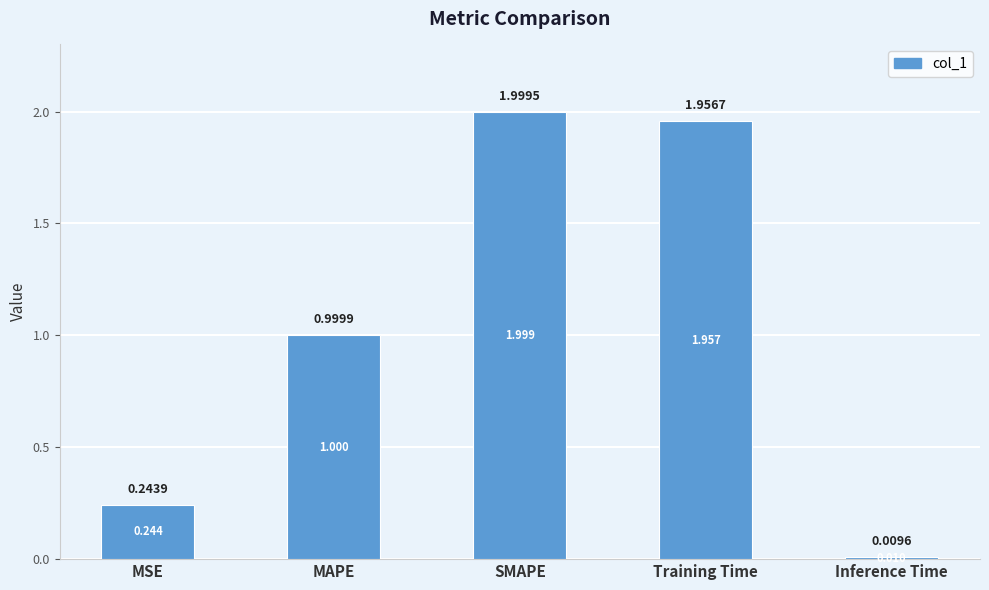

Which category has the lowest value across all series?

Inference Time